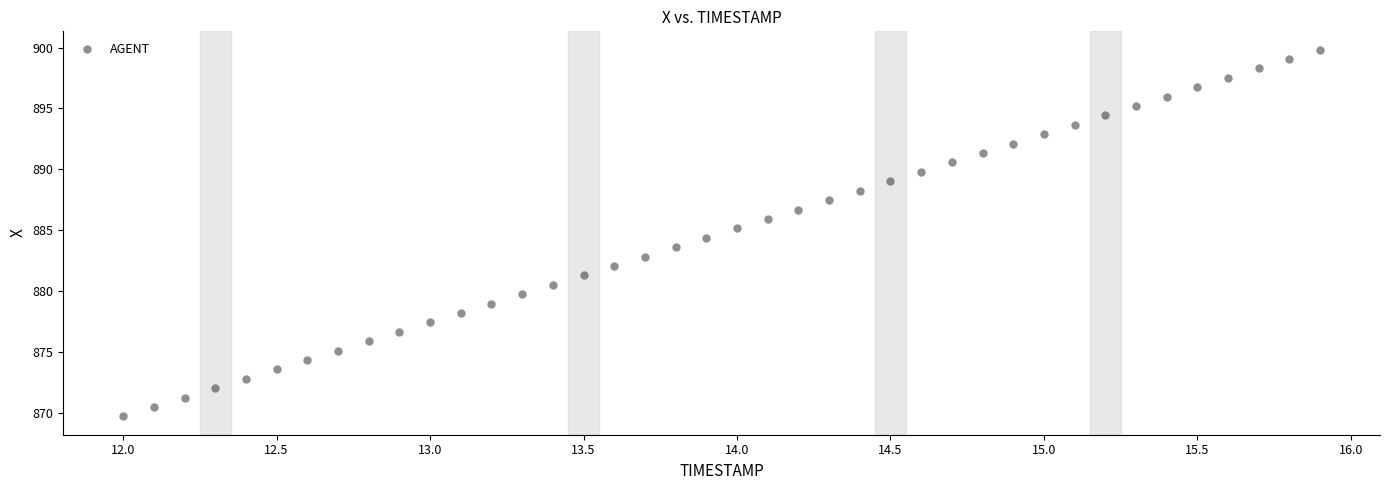

What is the range of X values (max minus min)?

3.9